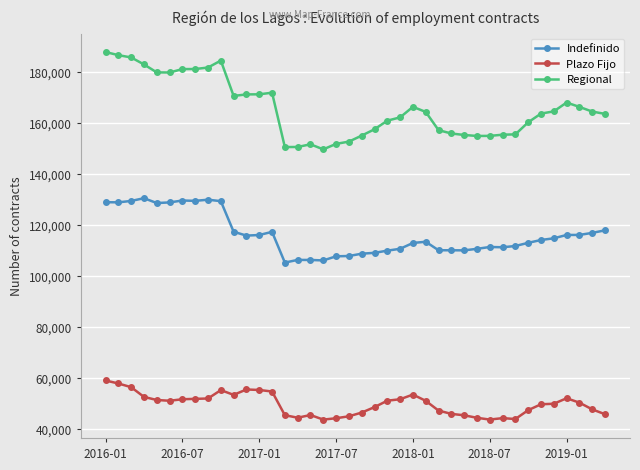

True or false: Regional has more than 2 interior local peaks.

True